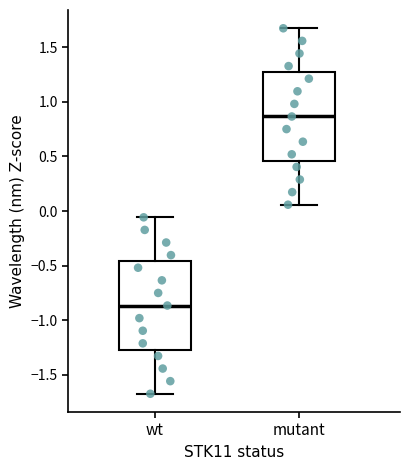

Which box has the lowest median line?

wt